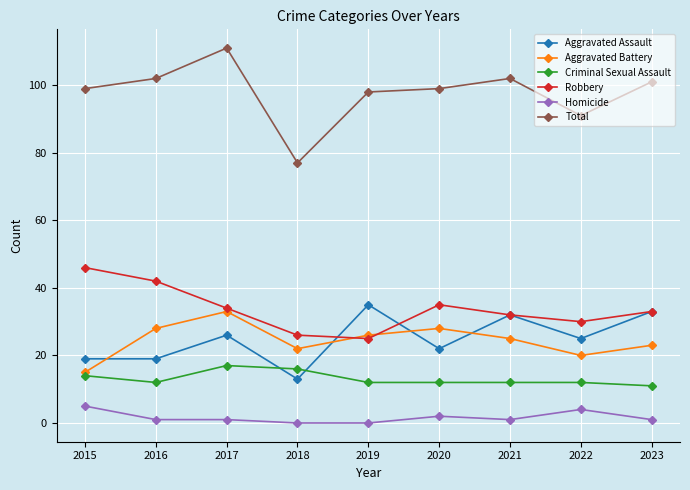

At which label does Homicide first exceed 1?

2015